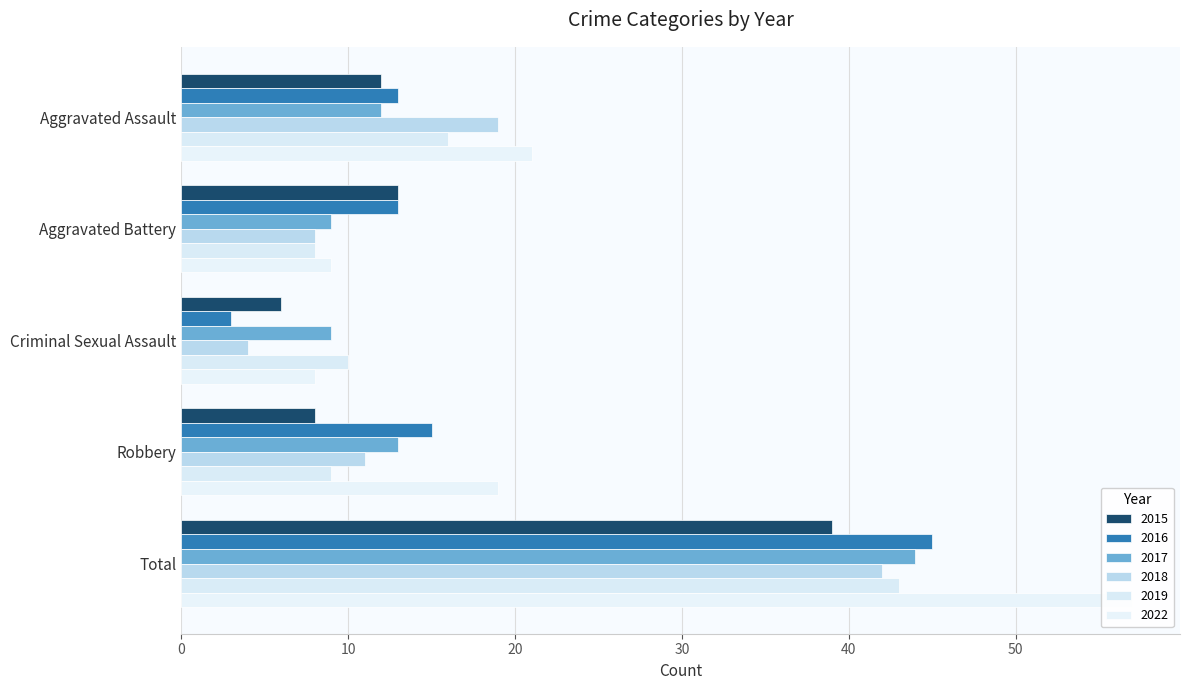

Reading right to left, transcribe all the data shown in this chart.

2015: Total=39	Robbery=8	Criminal Sexual Assault=6	Aggravated Battery=13	Aggravated Assault=12
2016: Total=45	Robbery=15	Criminal Sexual Assault=3	Aggravated Battery=13	Aggravated Assault=13
2017: Total=44	Robbery=13	Criminal Sexual Assault=9	Aggravated Battery=9	Aggravated Assault=12
2018: Total=42	Robbery=11	Criminal Sexual Assault=4	Aggravated Battery=8	Aggravated Assault=19
2019: Total=43	Robbery=9	Criminal Sexual Assault=10	Aggravated Battery=8	Aggravated Assault=16
2022: Total=57	Robbery=19	Criminal Sexual Assault=8	Aggravated Battery=9	Aggravated Assault=21